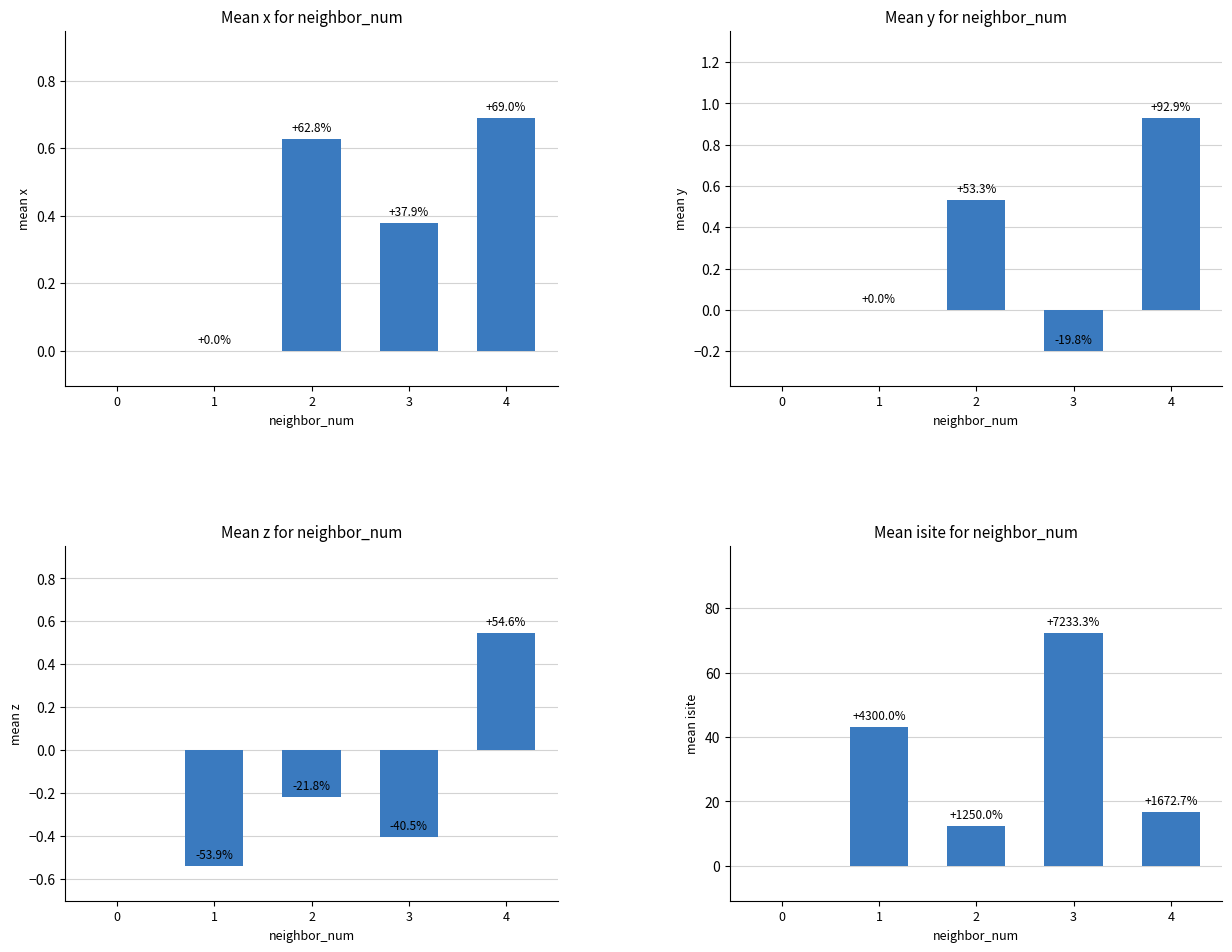

Between 0 and 3, which series saw the biggest shift?

mean_isite